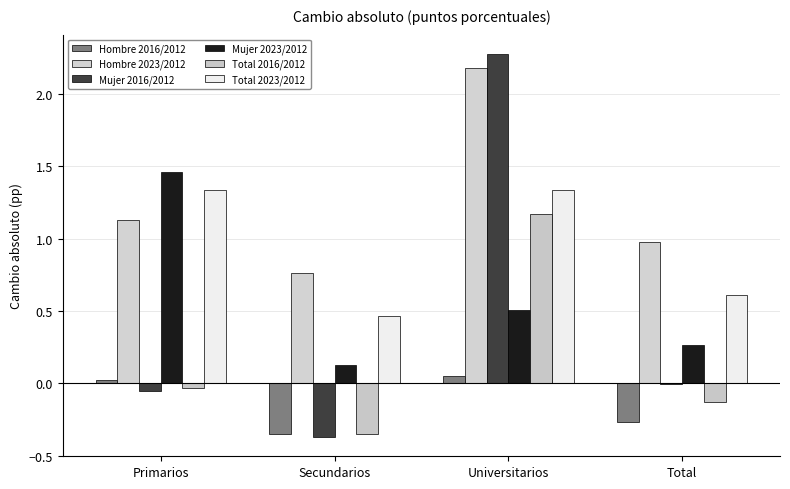

How many series are shown in this chart?

6